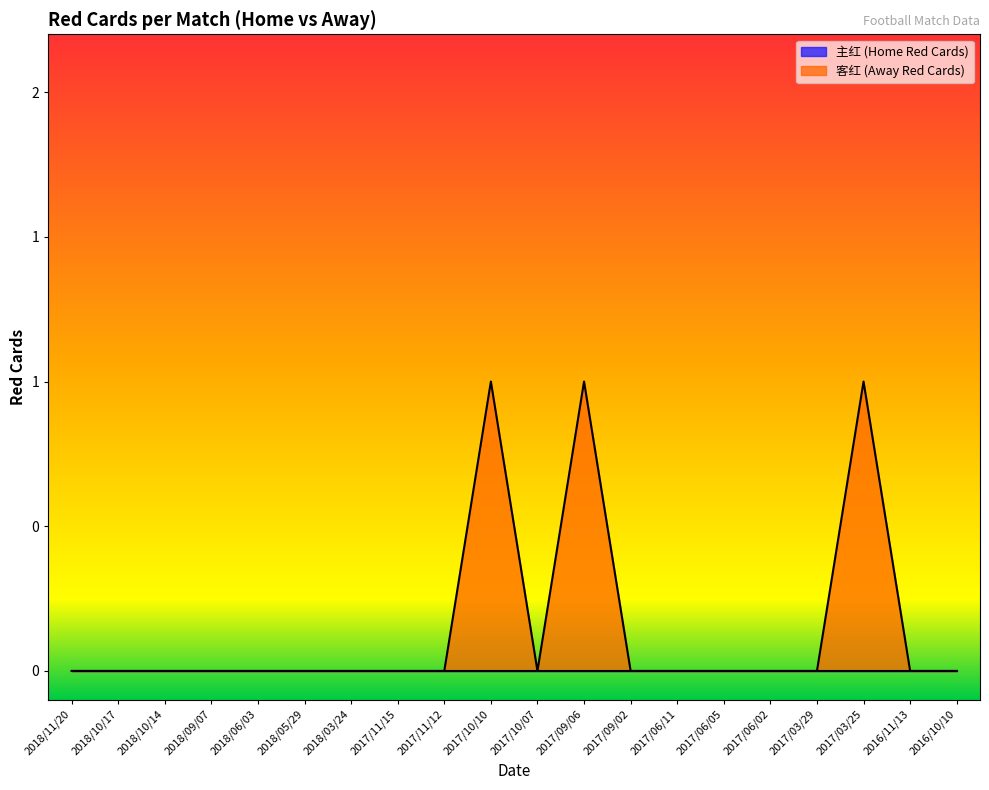

The chart shows a value of 0 at 2018/03/24. True or false?

False